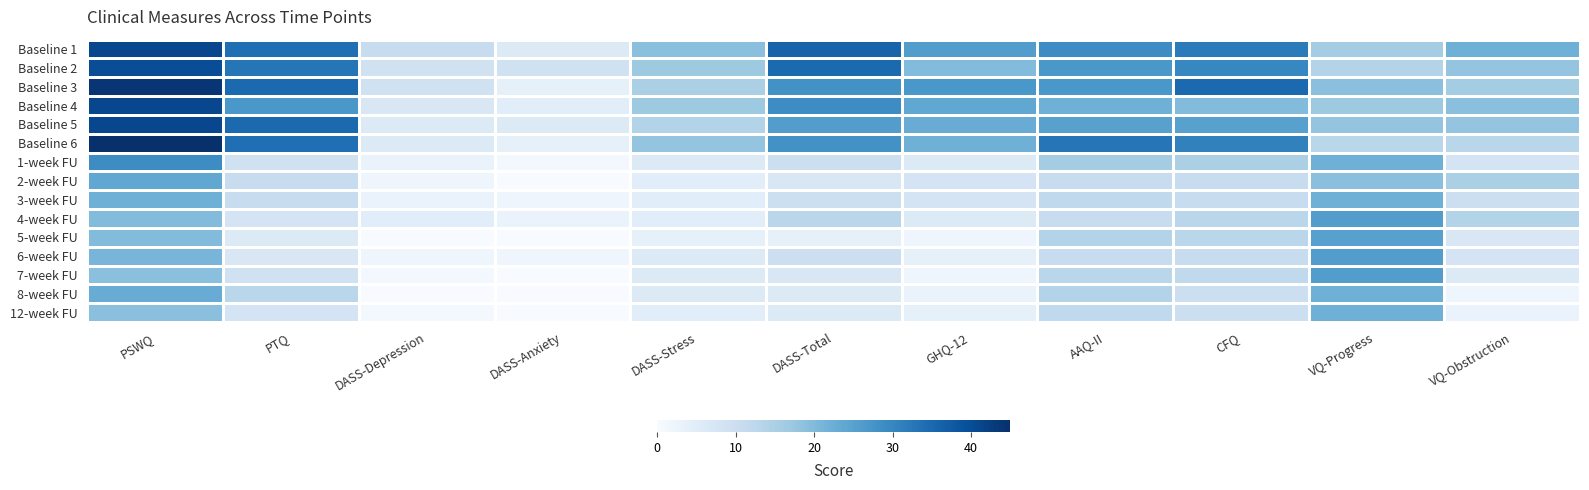

Reading right to left, what are all the values shown in this chart?

Baseline 1: VQ-Obstruction=22	VQ-Progress=16	CFQ=32	AAQ-II=29	GHQ-12=26	DASS-Total=36	DASS-Stress=19	DASS-Anxiety=6	DASS-Depression=11	PTQ=34	PSWQ=41
Baseline 2: VQ-Obstruction=18	VQ-Progress=14	CFQ=30	AAQ-II=27	GHQ-12=20	DASS-Total=35	DASS-Stress=17	DASS-Anxiety=9	DASS-Depression=9	PTQ=33	PSWQ=40
Baseline 3: VQ-Obstruction=16	VQ-Progress=19	CFQ=35	AAQ-II=27	GHQ-12=27	DASS-Total=28	DASS-Stress=15	DASS-Anxiety=4	DASS-Depression=9	PTQ=35	PSWQ=44
Baseline 4: VQ-Obstruction=19	VQ-Progress=17	CFQ=20	AAQ-II=22	GHQ-12=24	DASS-Total=29	DASS-Stress=17	DASS-Anxiety=5	DASS-Depression=7	PTQ=27	PSWQ=41
Baseline 5: VQ-Obstruction=18	VQ-Progress=18	CFQ=25	AAQ-II=25	GHQ-12=23	DASS-Total=26	DASS-Stress=14	DASS-Anxiety=6	DASS-Depression=6	PTQ=35	PSWQ=41
Baseline 6: VQ-Obstruction=13	VQ-Progress=13	CFQ=31	AAQ-II=33	GHQ-12=22	DASS-Total=28	DASS-Stress=18	DASS-Anxiety=4	DASS-Depression=6	PTQ=34	PSWQ=45
1-week FU: VQ-Obstruction=8	VQ-Progress=22	CFQ=15	AAQ-II=16	GHQ-12=6	DASS-Total=10	DASS-Stress=6	DASS-Anxiety=1	DASS-Depression=3	PTQ=9	PSWQ=29
2-week FU: VQ-Obstruction=15	VQ-Progress=19	CFQ=11	AAQ-II=11	GHQ-12=8	DASS-Total=7	DASS-Stress=5	DASS-Anxiety=0	DASS-Depression=2	PTQ=11	PSWQ=24
3-week FU: VQ-Obstruction=10	VQ-Progress=22	CFQ=11	AAQ-II=12	GHQ-12=8	DASS-Total=10	DASS-Stress=5	DASS-Anxiety=2	DASS-Depression=3	PTQ=11	PSWQ=22
4-week FU: VQ-Obstruction=14	VQ-Progress=26	CFQ=13	AAQ-II=11	GHQ-12=6	DASS-Total=13	DASS-Stress=5	DASS-Anxiety=3	DASS-Depression=5	PTQ=8	PSWQ=20
5-week FU: VQ-Obstruction=7	VQ-Progress=25	CFQ=13	AAQ-II=14	GHQ-12=2	DASS-Total=4	DASS-Stress=4	DASS-Anxiety=0	DASS-Depression=0	PTQ=6	PSWQ=20
6-week FU: VQ-Obstruction=8	VQ-Progress=26	CFQ=11	AAQ-II=11	GHQ-12=4	DASS-Total=10	DASS-Stress=6	DASS-Anxiety=2	DASS-Depression=2	PTQ=7	PSWQ=21
7-week FU: VQ-Obstruction=6	VQ-Progress=26	CFQ=12	AAQ-II=13	GHQ-12=2	DASS-Total=7	DASS-Stress=6	DASS-Anxiety=0	DASS-Depression=1	PTQ=9	PSWQ=19
8-week FU: VQ-Obstruction=2	VQ-Progress=22	CFQ=10	AAQ-II=14	GHQ-12=3	DASS-Total=6	DASS-Stress=6	DASS-Anxiety=0	DASS-Depression=0	PTQ=13	PSWQ=23
12-week FU: VQ-Obstruction=3	VQ-Progress=22	CFQ=10	AAQ-II=12	GHQ-12=4	DASS-Total=6	DASS-Stress=5	DASS-Anxiety=0	DASS-Depression=1	PTQ=8	PSWQ=19